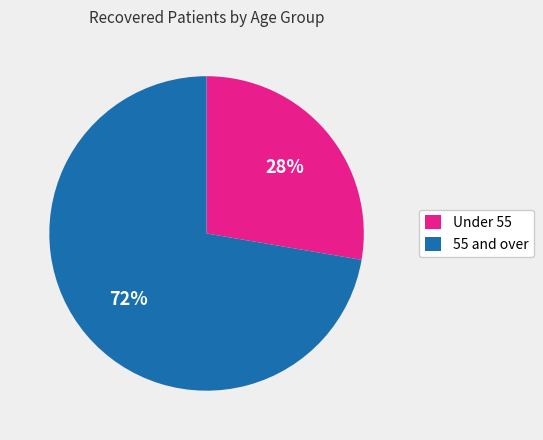

Count the number of slices in the pie.

2